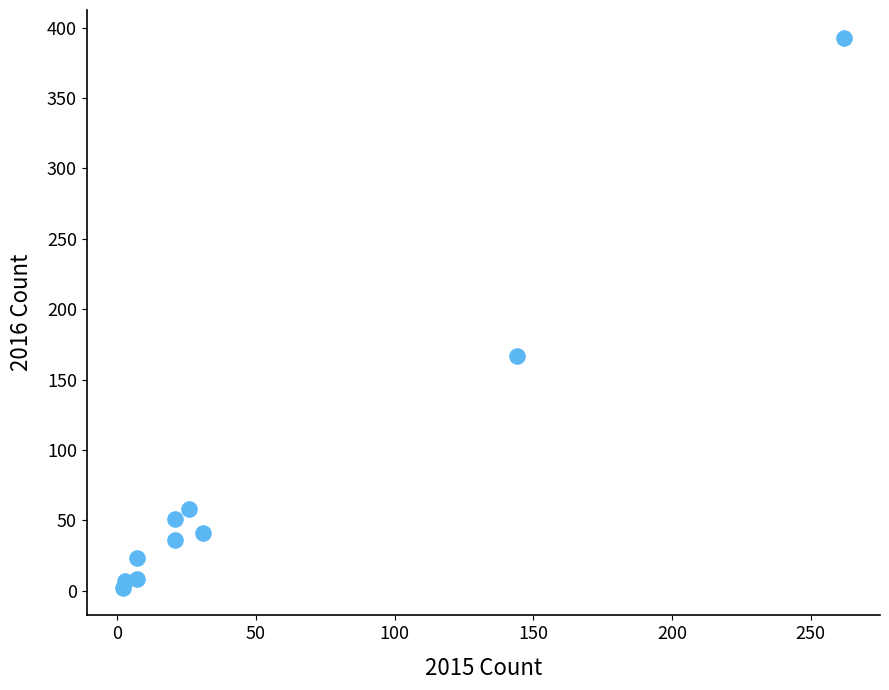

What is the average Y value?

79